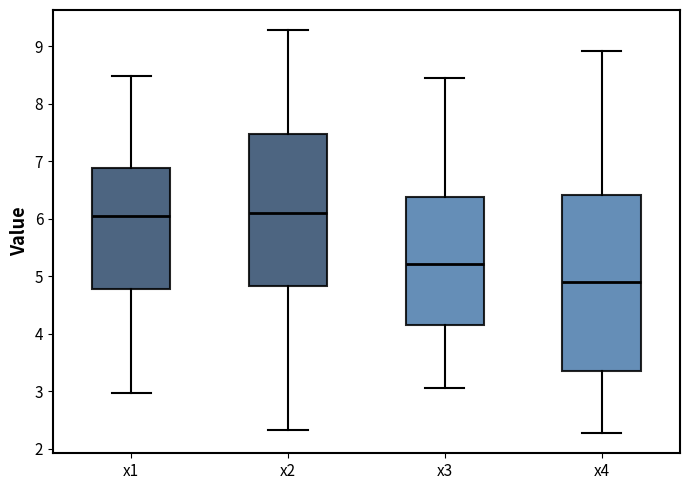

Where is the lower edge of the box for x4 on the y-axis? The values are not printed on the chart, so give them approximately, as read against the axis.

3.3